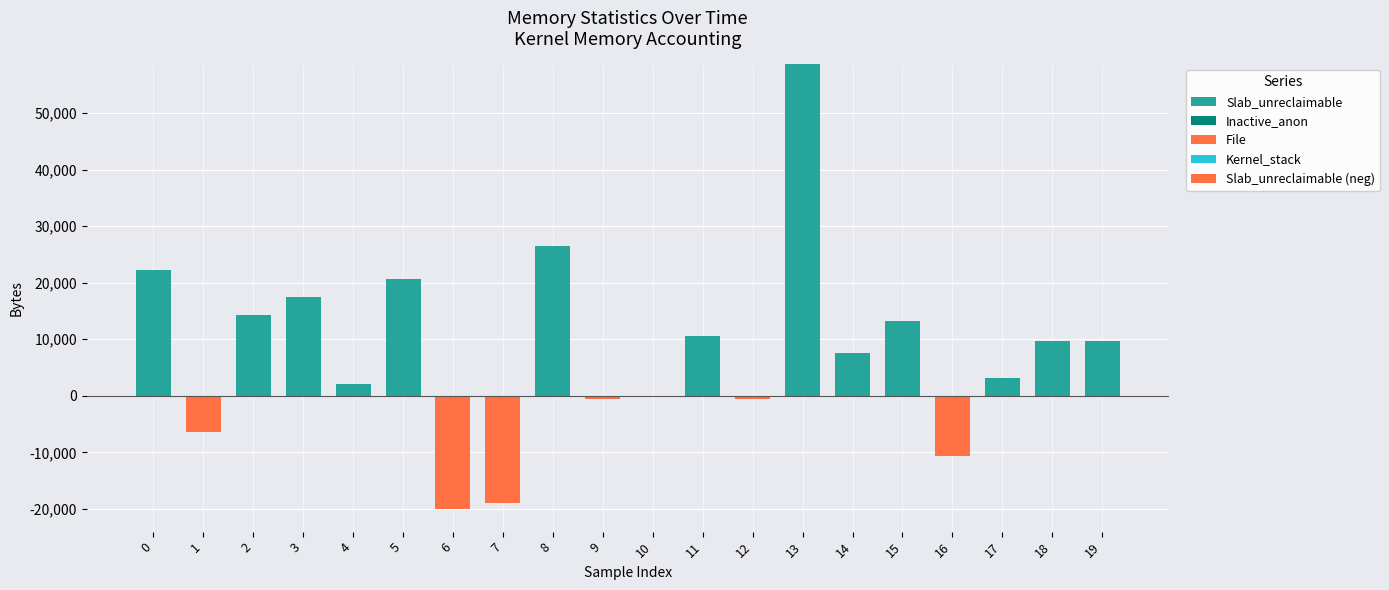

What is the average value of the Slab_unreclaimable series?

10784